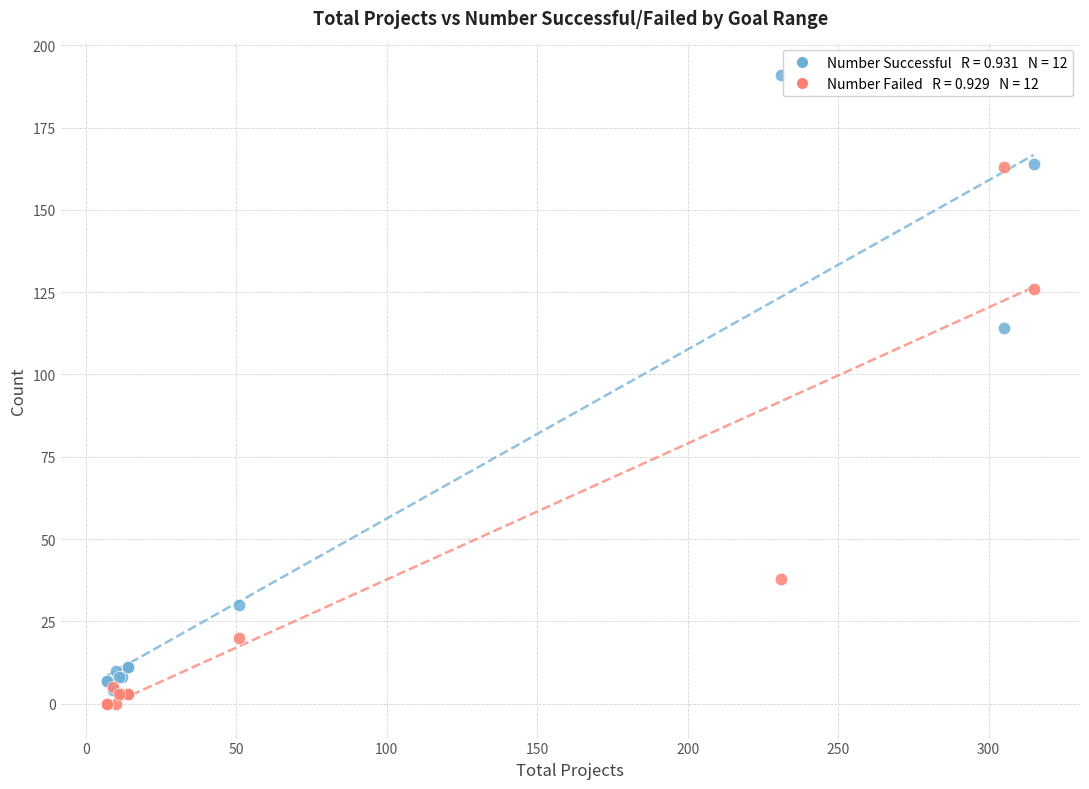

Across all series, what Y value is closest to 95?

114